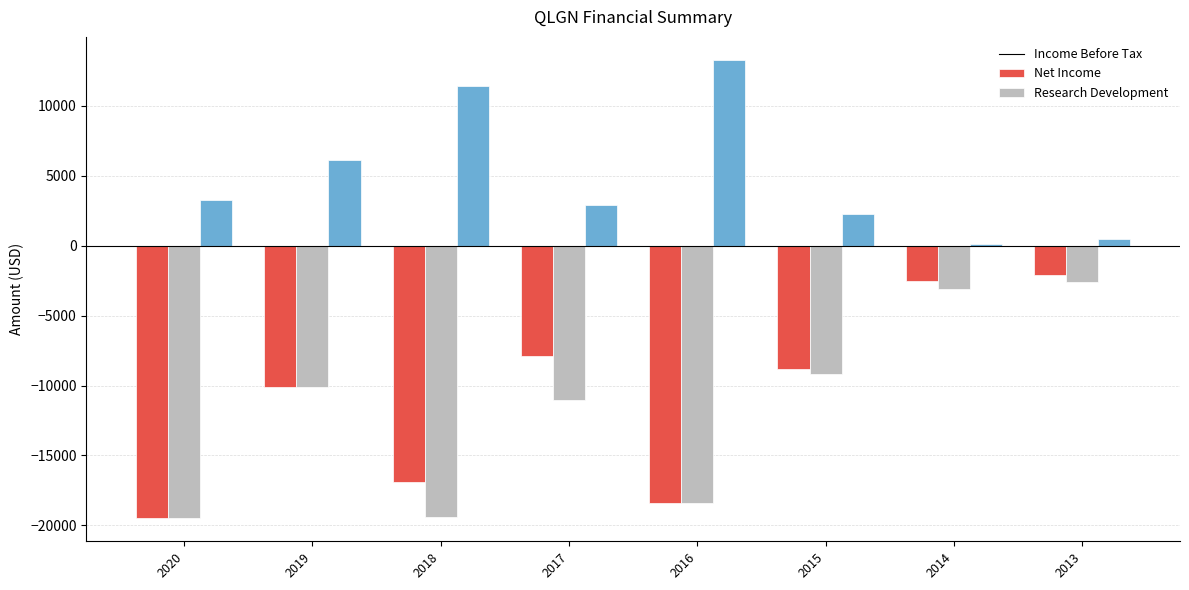

What is the difference between the Research Development values at 2018 and 2013?

10900